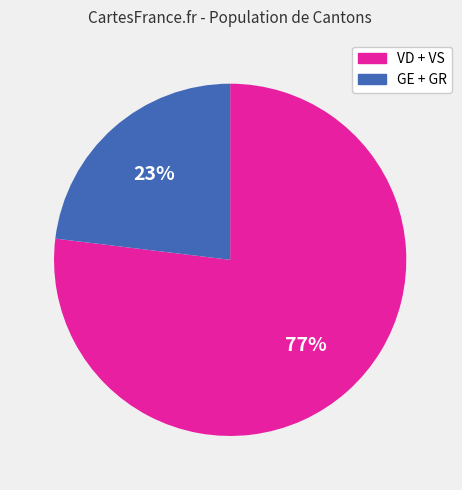

To the nearest percent, what is the combined percentage of GE + GR and VD + VS?

100%